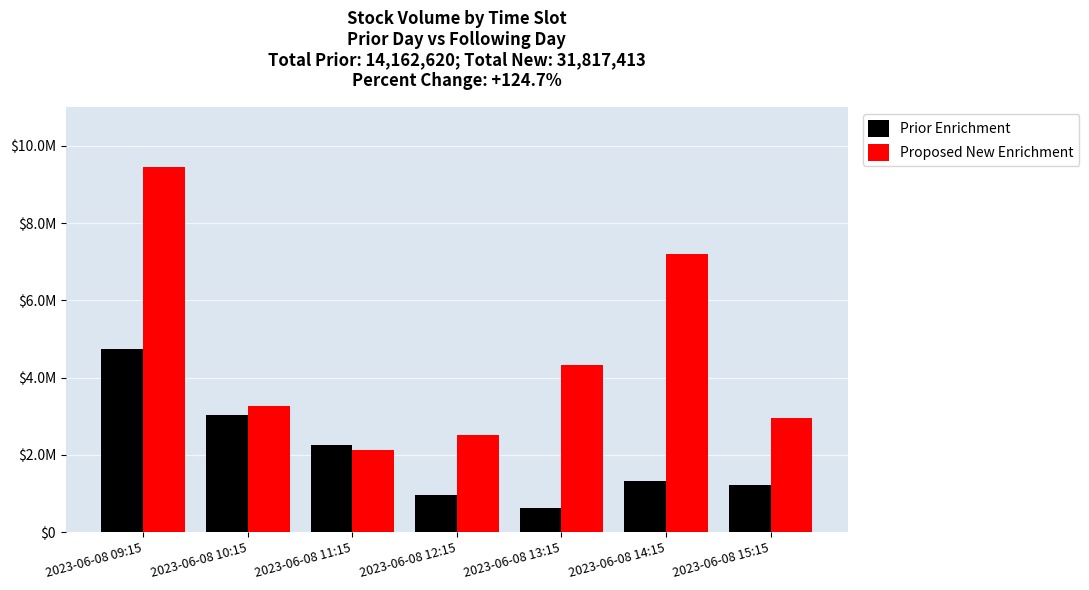

Is it true that Proposed New Enrichment equals 972952 at 2023-06-08 15:15?

False